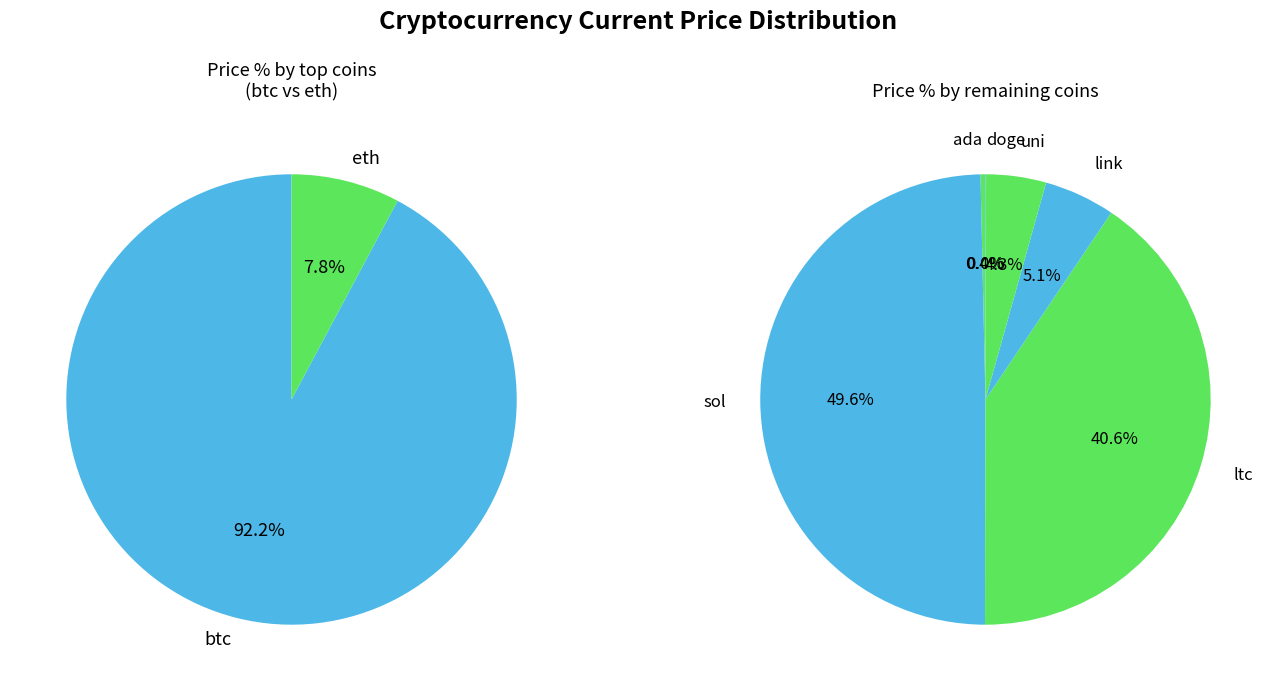

To the nearest percent, what is the combined percentage of ada and btc?

92%